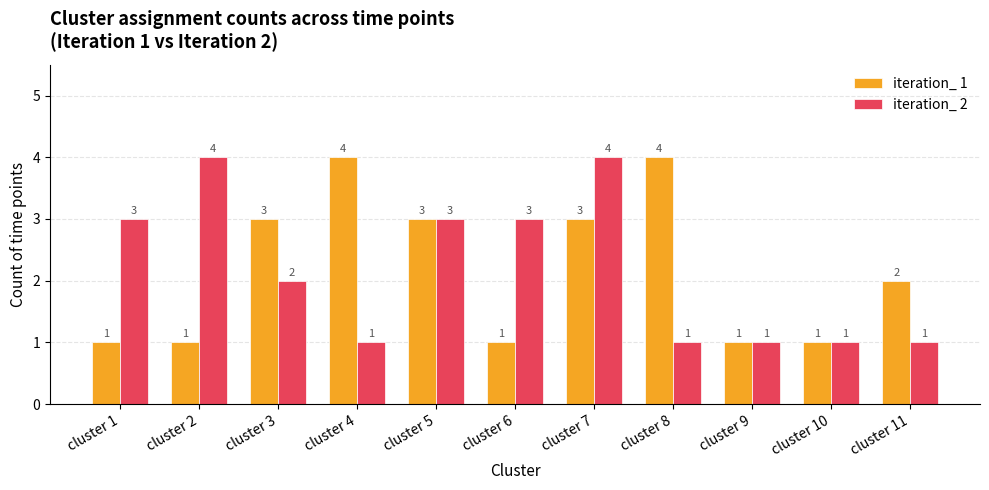

At cluster 6, list the series in order from smallest to largest.

iteration_ 1, iteration_ 2